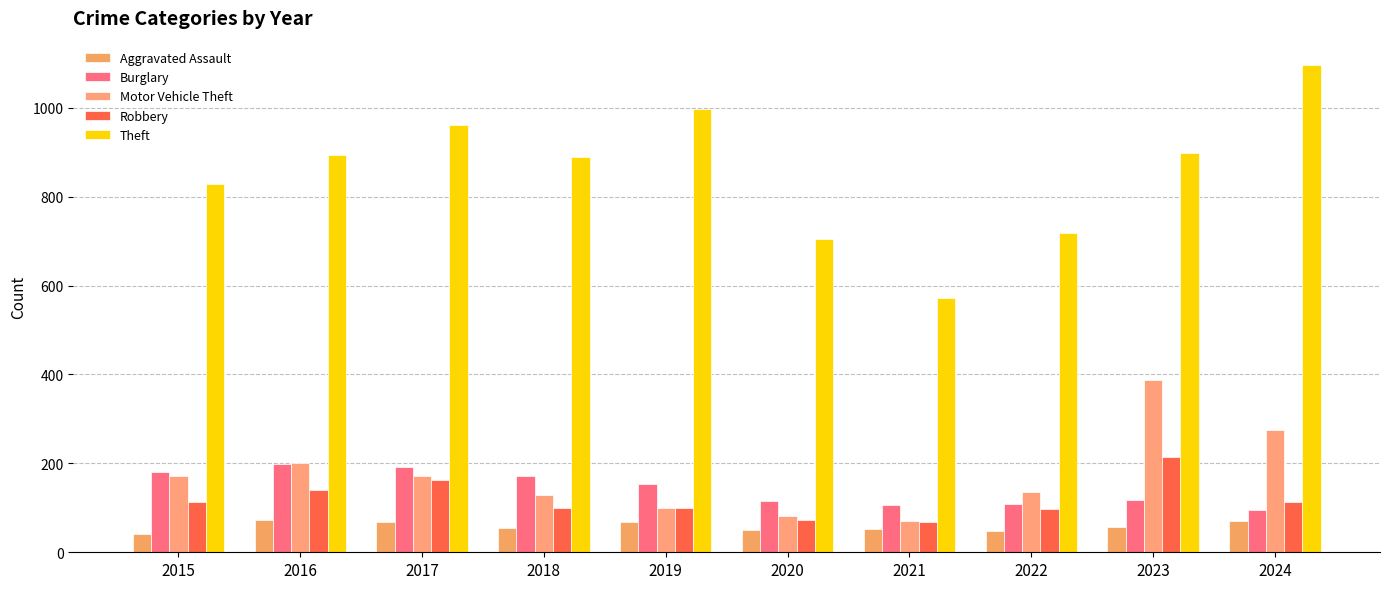

What is the total value across all series at 2016?

1506